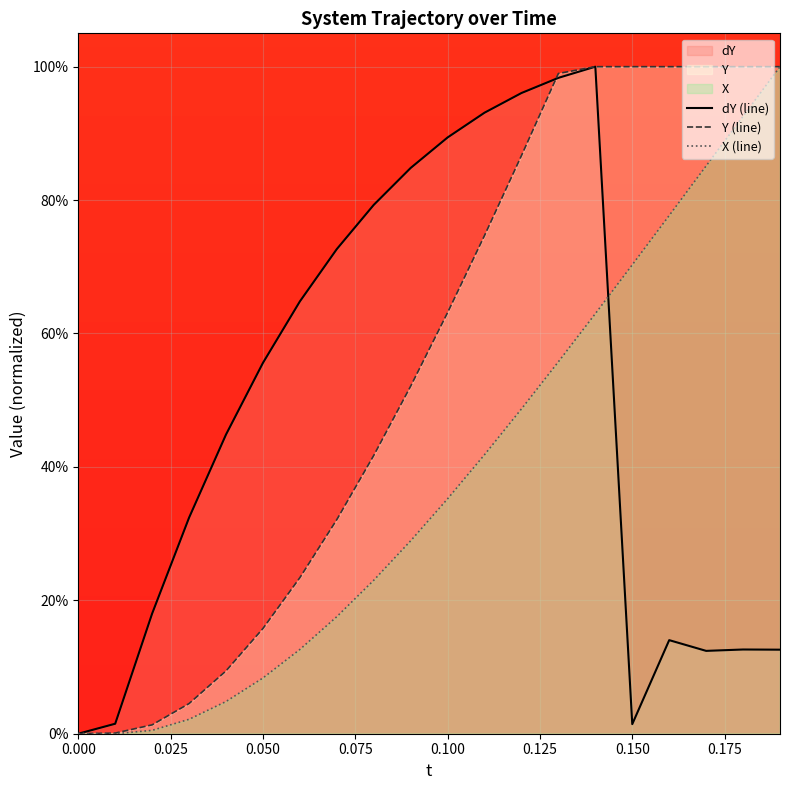

Which series has the largest total across all categories?

Y (line)